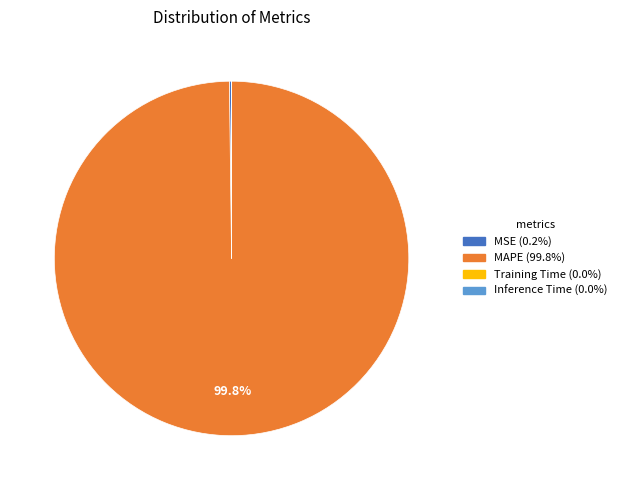

Does any single category account for the majority?

Yes